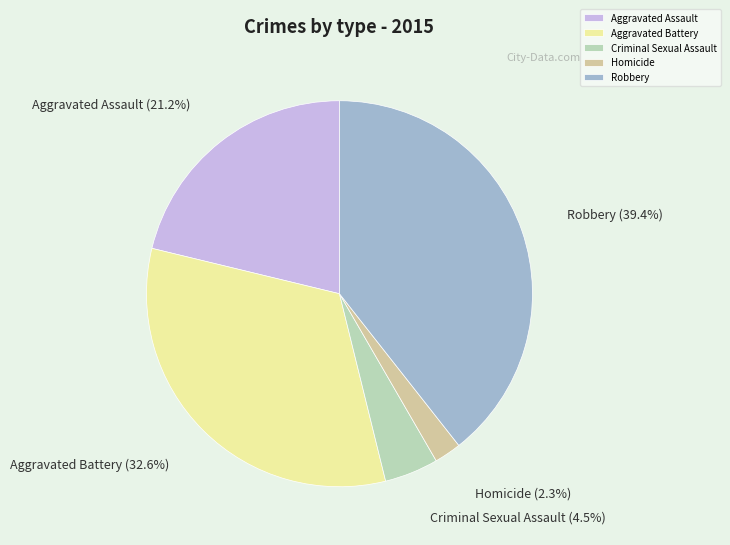

Rank the categories by value from lowest to highest.

Homicide, Criminal Sexual Assault, Aggravated Assault, Aggravated Battery, Robbery